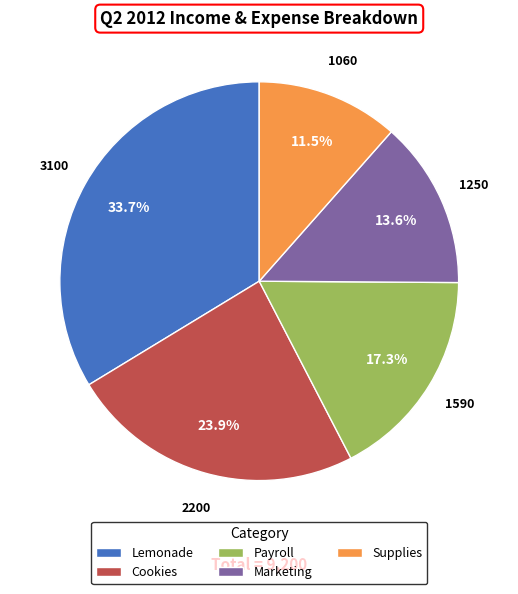

What is the ratio of the value at Cookies to the value at Lemonade?

0.7